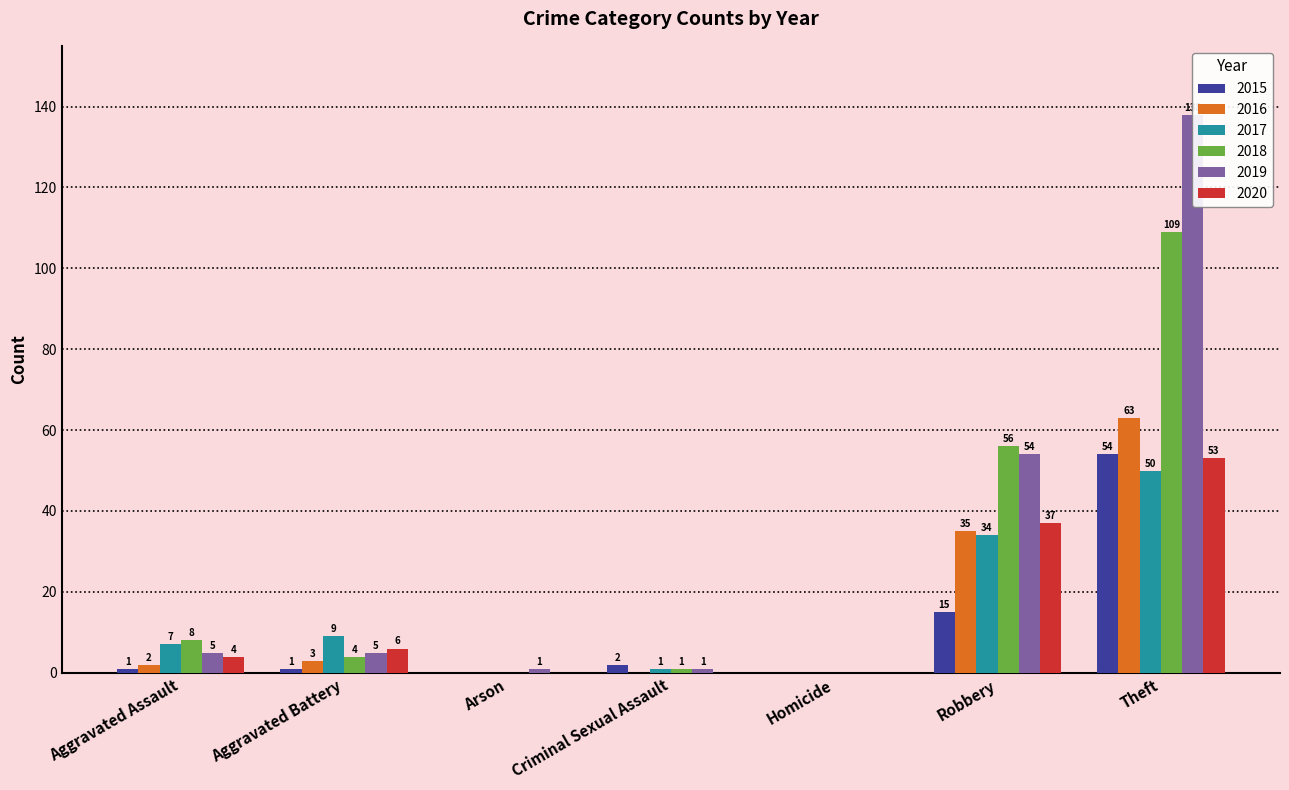

Between Aggravated Assault and Homicide, which is larger?

Aggravated Assault